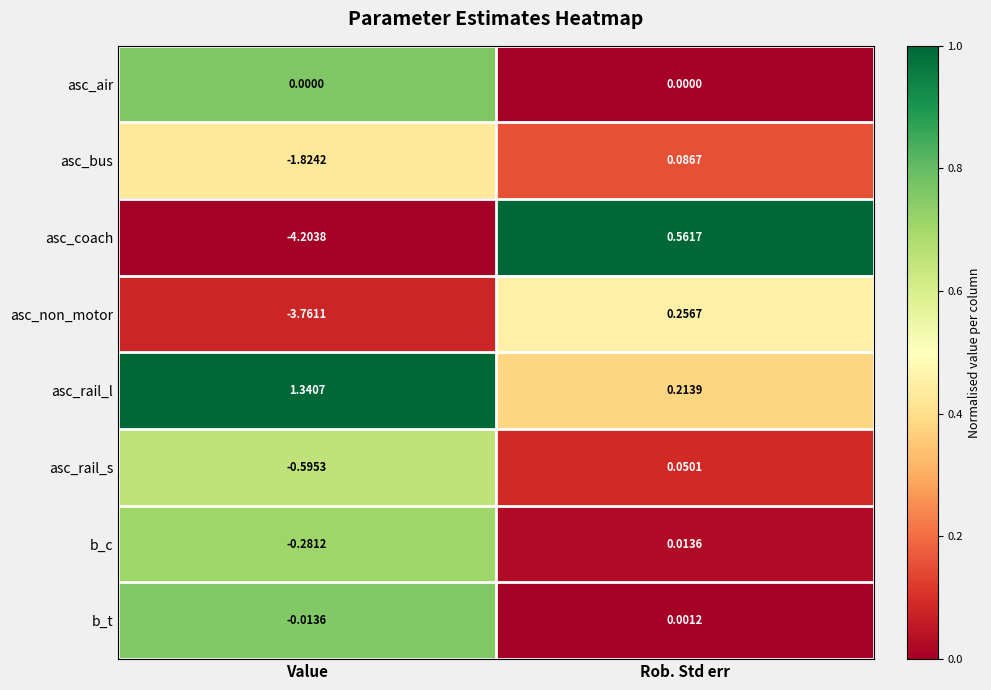

Is the value of asc_non_motor at Rob. Std err greater than the value of asc_rail_l at Rob. Std err?

Yes